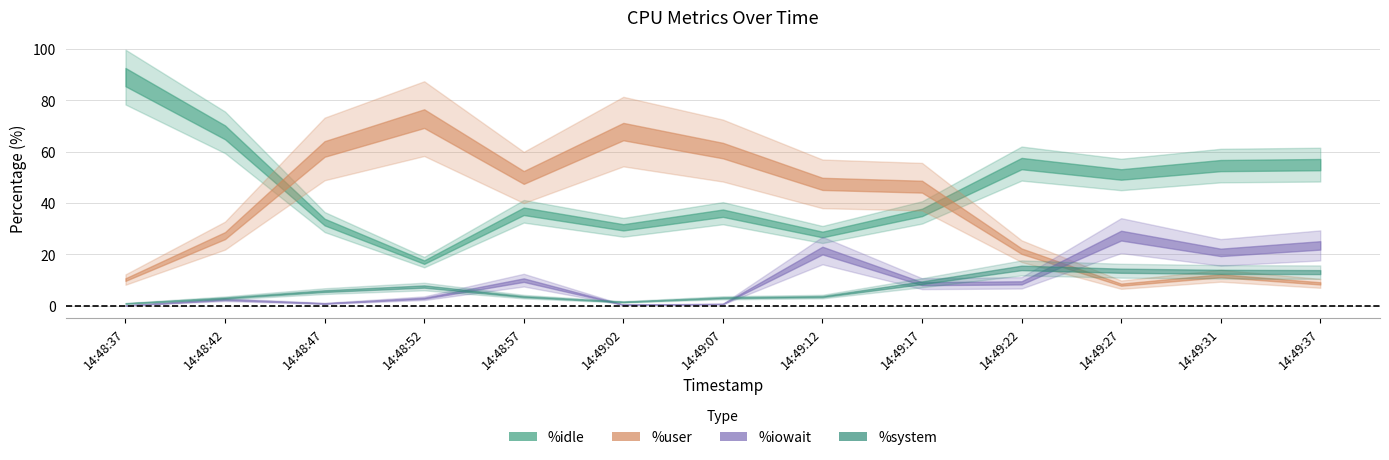

Is the value of %system at 14:49:17 greater than the value of %user at 14:49:17?

No